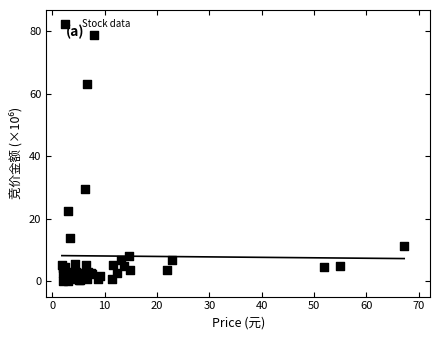

What Y value in the scatter plot is closest to 39?

29.5